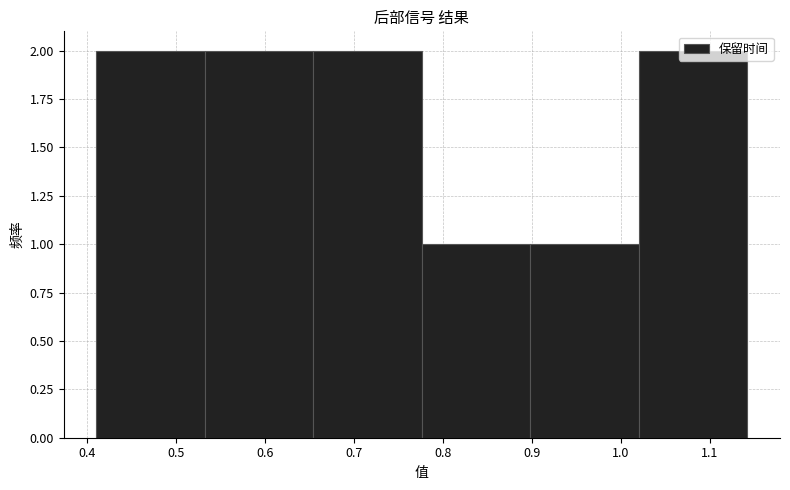

Reading left to right, list every bar in this chart as the range it spans on the x-axis followed by its height. Neither the bar edges nor the heights are printed on the chart, so give them approximately, as read against the axes.

0.41 to 0.53: 2
0.53 to 0.65: 2
0.65 to 0.78: 2
0.78 to 0.90: 1
0.90 to 1.02: 1
1.02 to 1.14: 2